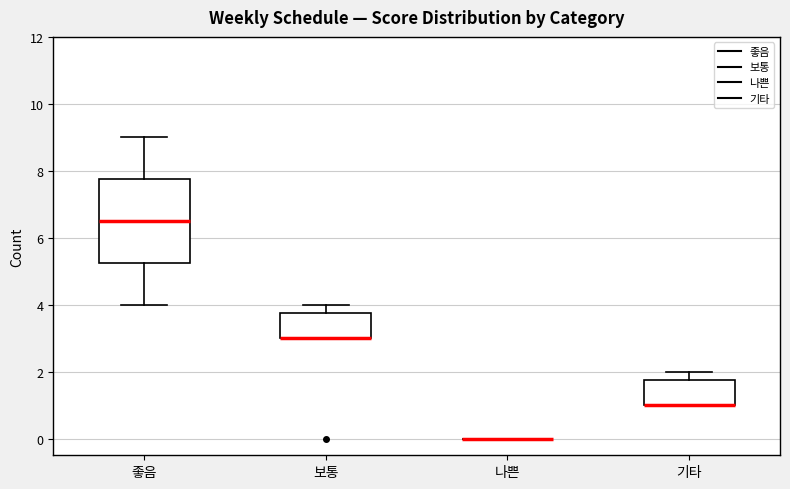

Comparing the boxes themselves (not the whiskers), which one is the tallest?

좋음